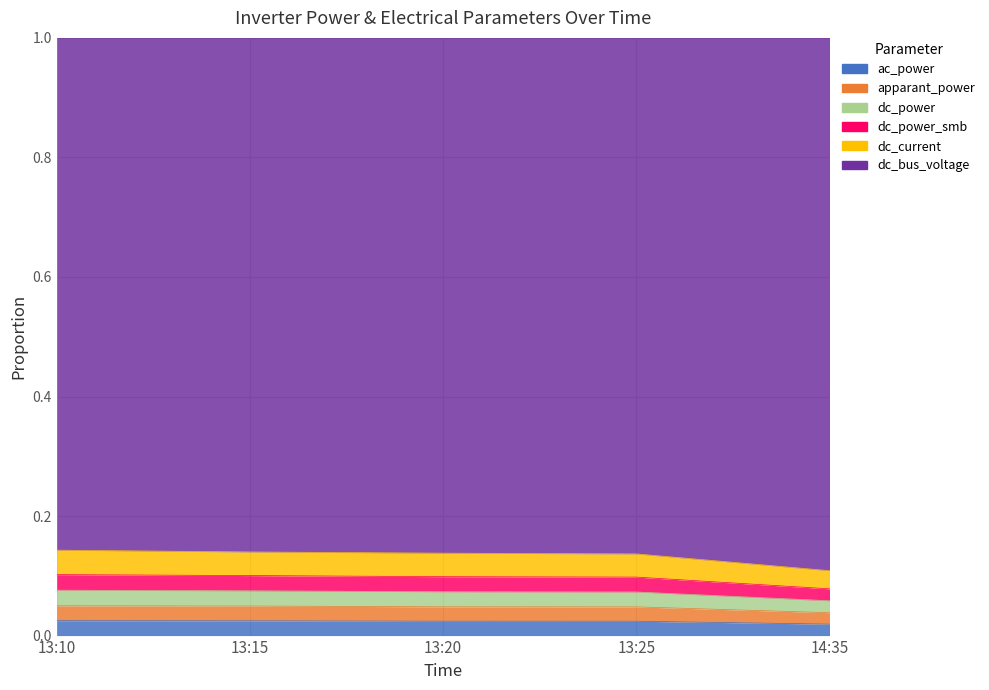

Does the chart have visible grid lines?

Yes